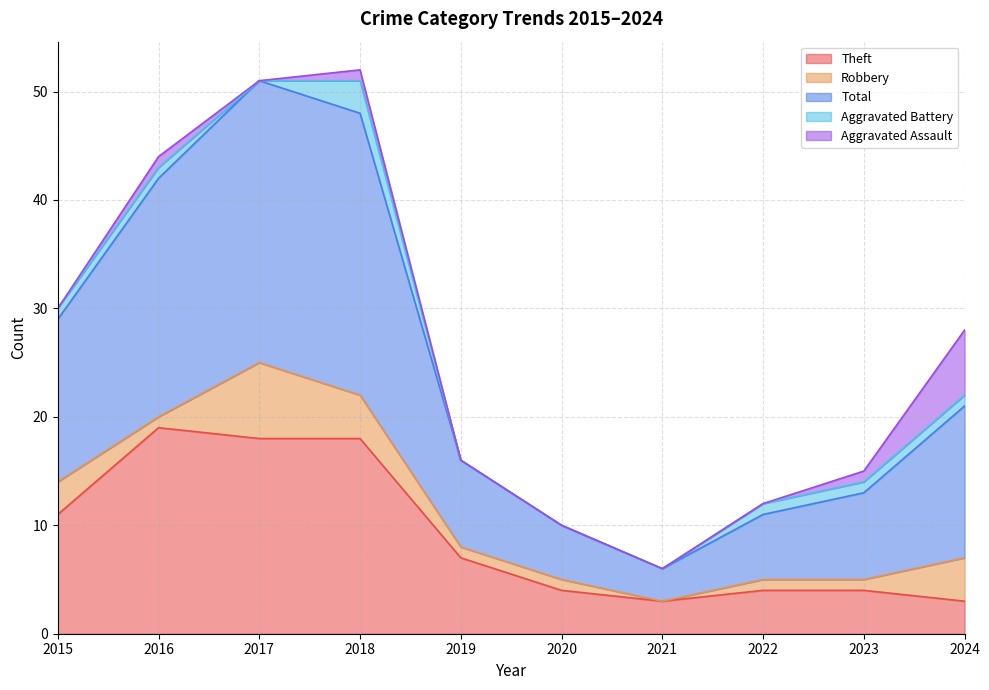

True or false: Total has a value of 8 at 2023.

True